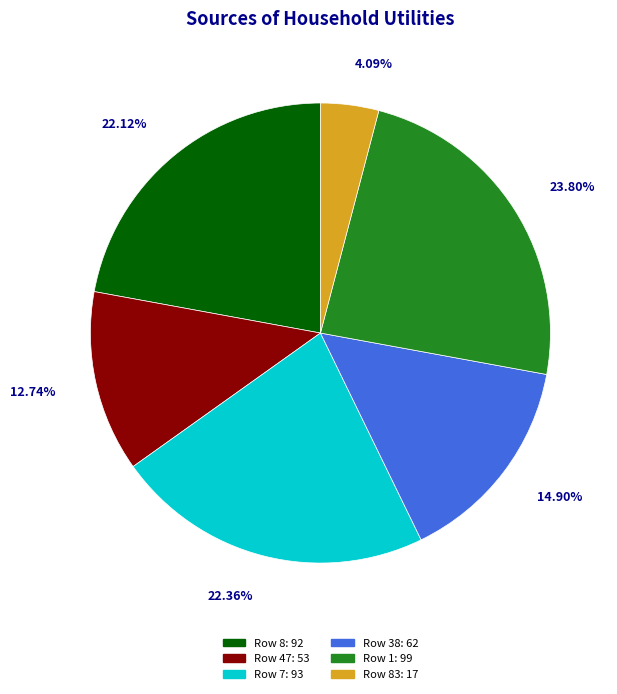

Is there any slice that represents more than half of the pie?

No